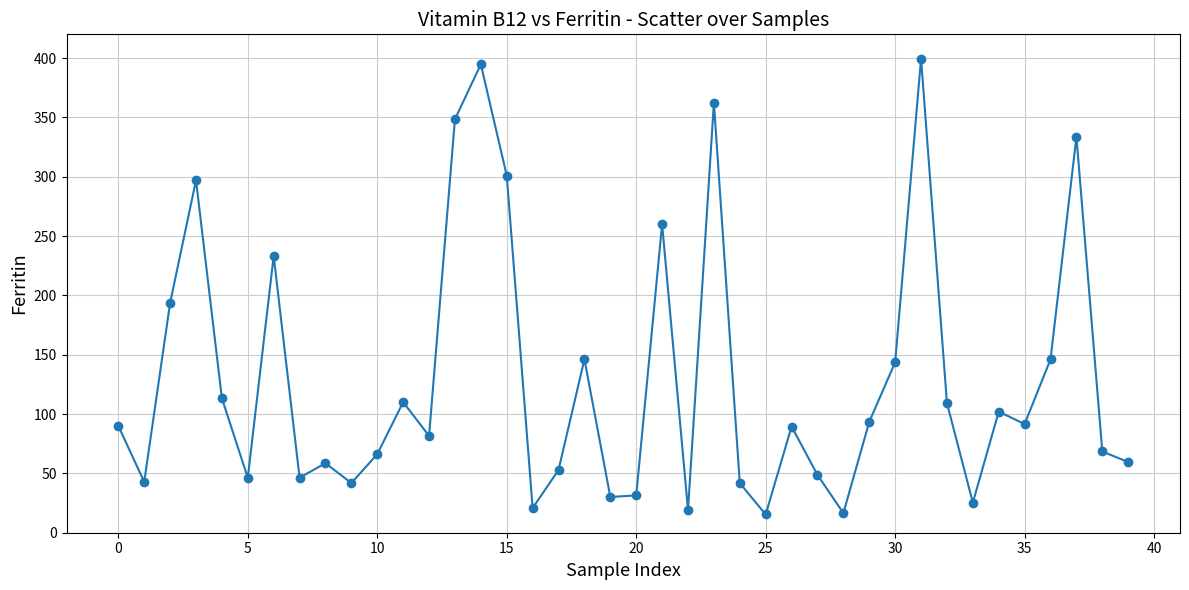

What is the value of the 4th point from the left?

297.0